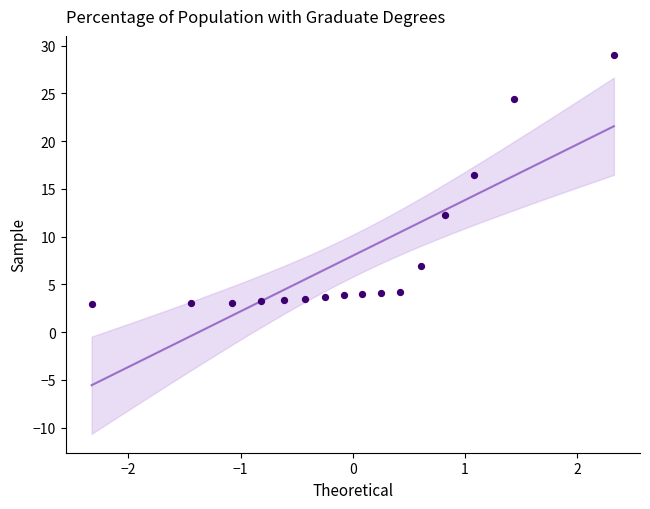

What is the range of Y values (max minus min)?

26.1